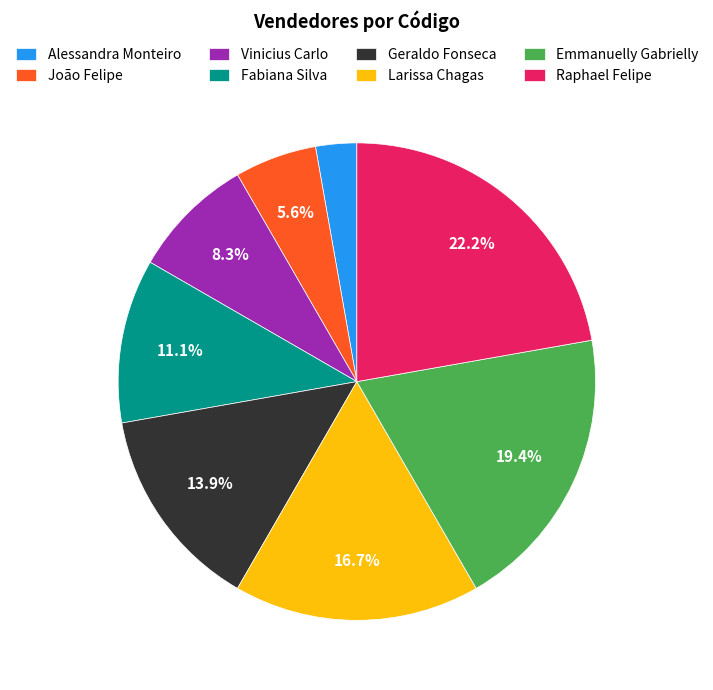

To the nearest percent, what is the difference between the Alessandra Monteiro and Vinicius Carlo slice percentages?

6%